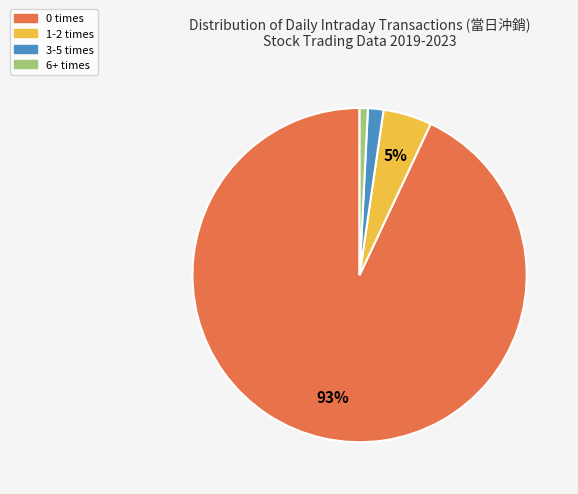

How many slices are in this pie chart?

4